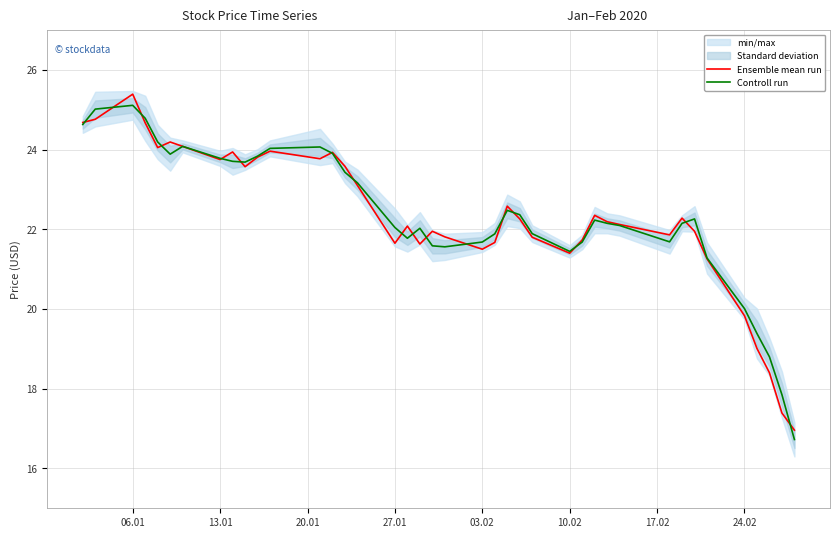

The Controll run series shows 11.3 at 06.01. True or false?

False